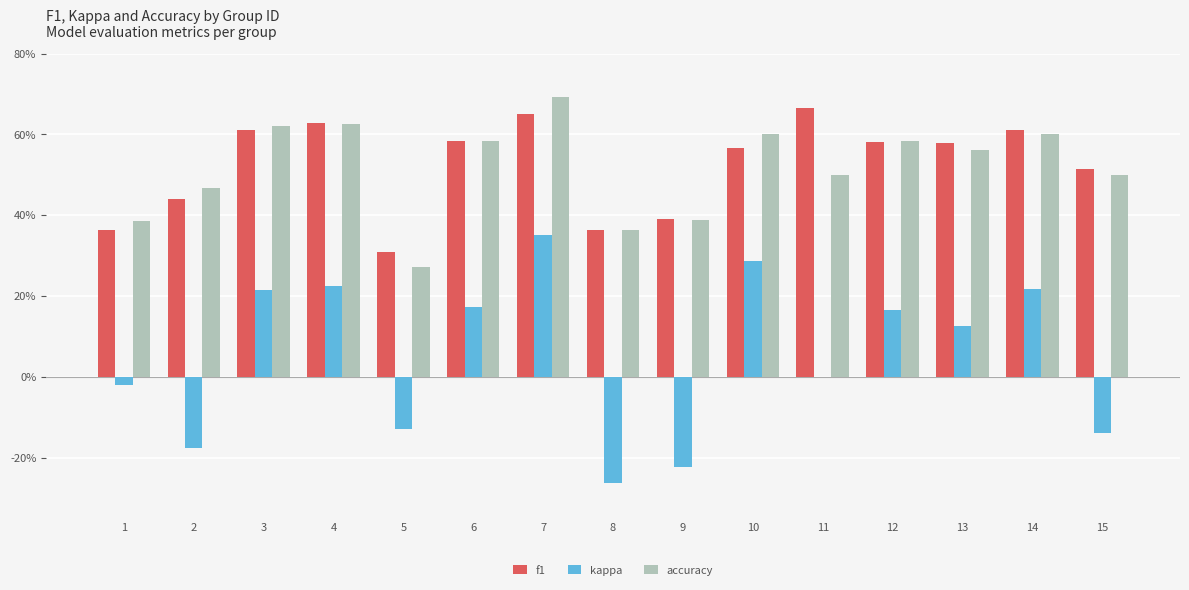

Rank the categories by f1 value from highest to lowest.

11, 7, 4, 3, 14, 6, 12, 13, 10, 15, 2, 9, 8, 1, 5